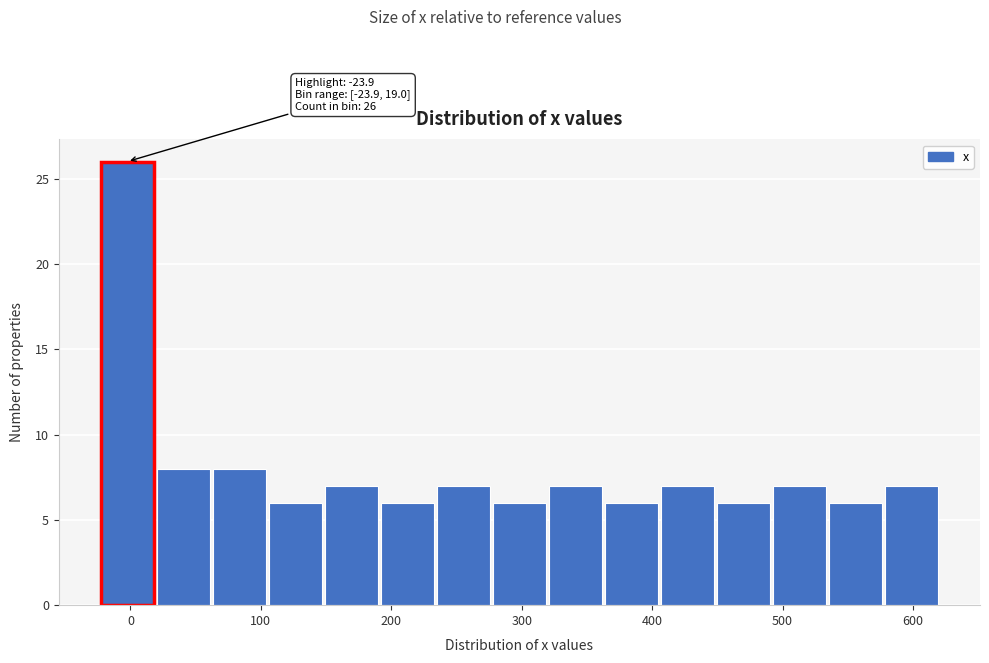

Which range on the x-axis has the tallest bar?

-20 to 20